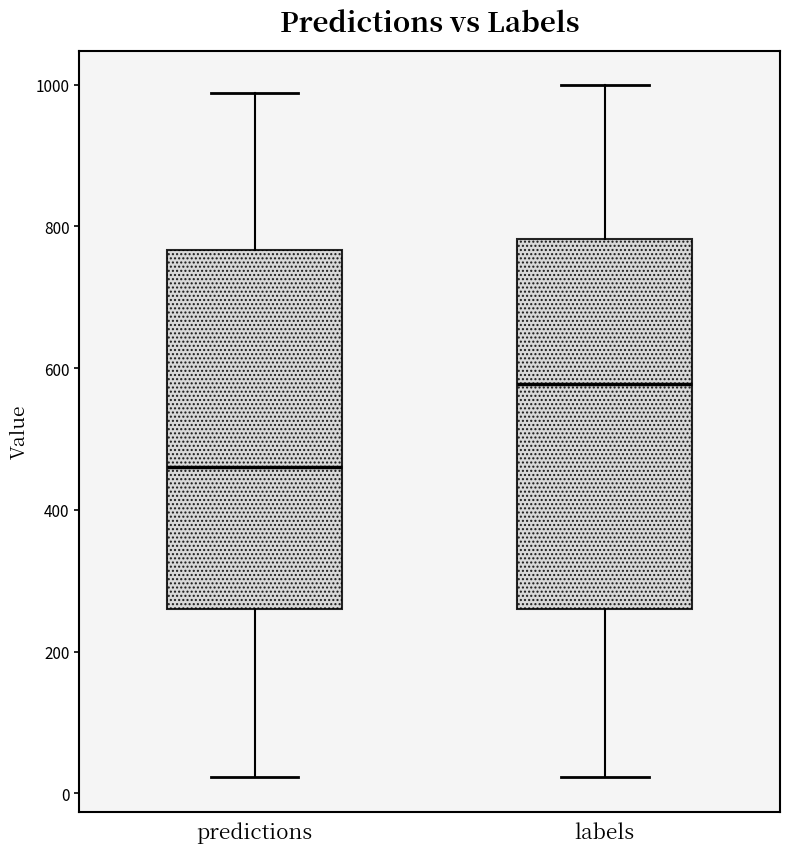

Where does the lower whisker of the box for labels end on the y-axis? The values are not printed on the chart, so give them approximately, as read against the axis.

20